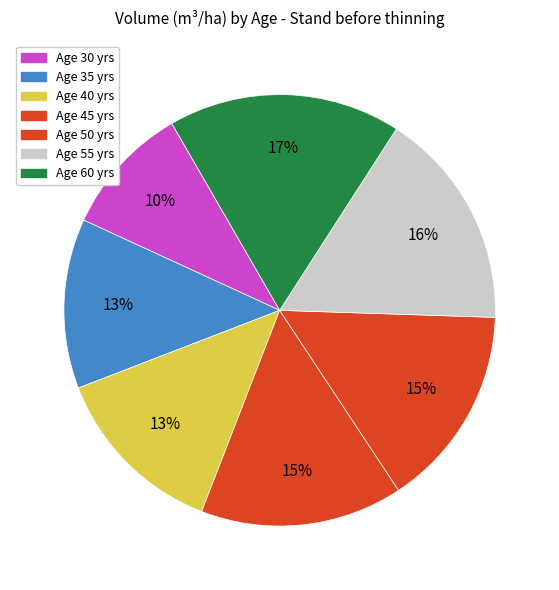

How many slices are in this pie chart?

7